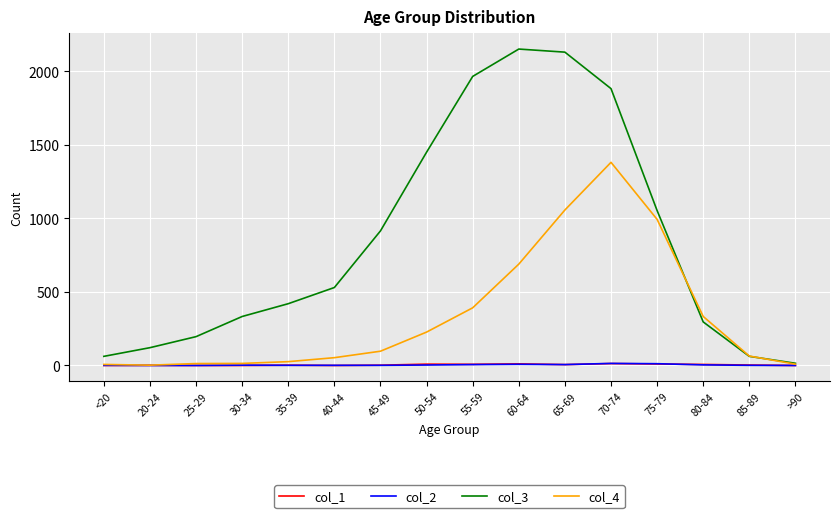

Is it true that col_4 equals 1189 at 60-64?

False